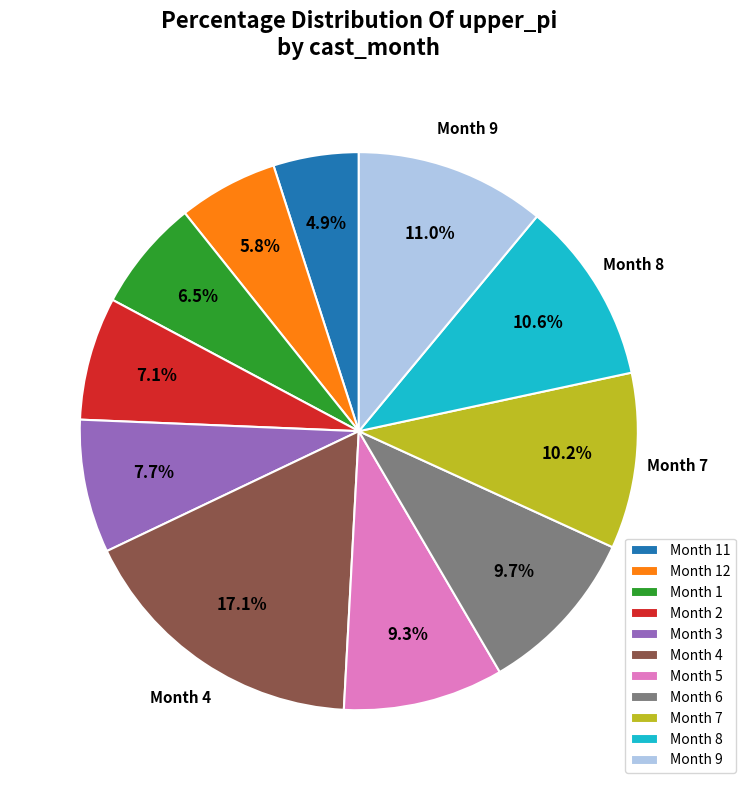

Does any single category account for the majority?

No